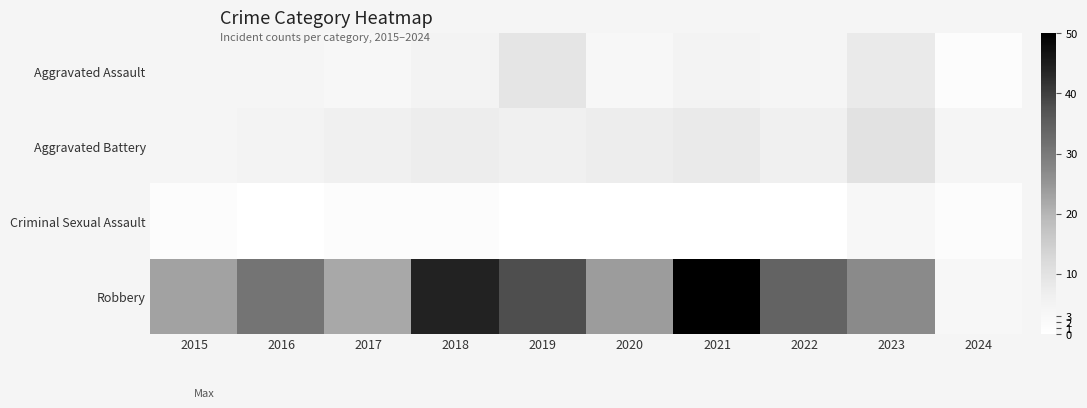

What is the difference between the highest and lowest values at 2016?

31